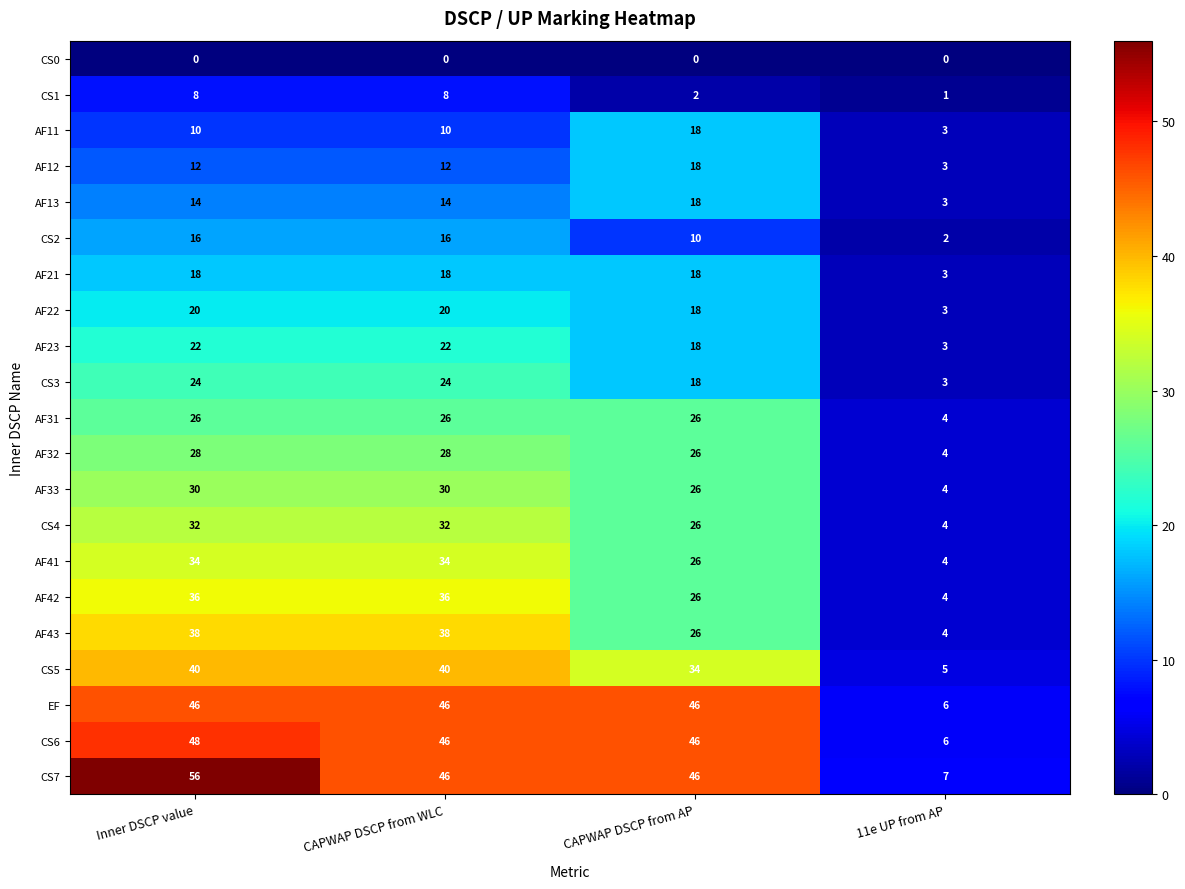

Rank the series at Inner DSCP value from highest to lowest value.

CS7, CS6, EF, CS5, AF43, AF42, AF41, CS4, AF33, AF32, AF31, CS3, AF23, AF22, AF21, CS2, AF13, AF12, AF11, CS1, CS0